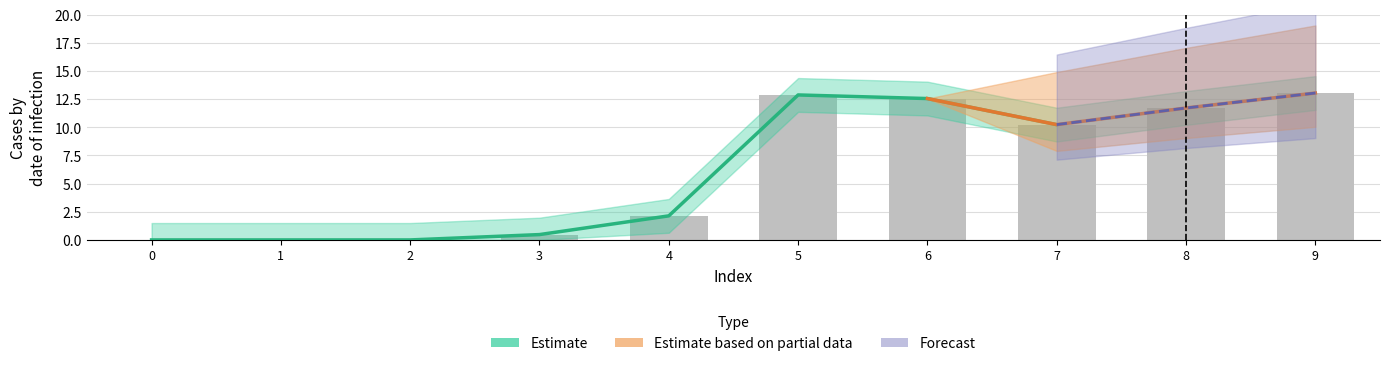

What is the difference between the highest and lowest values at 9?

13.0